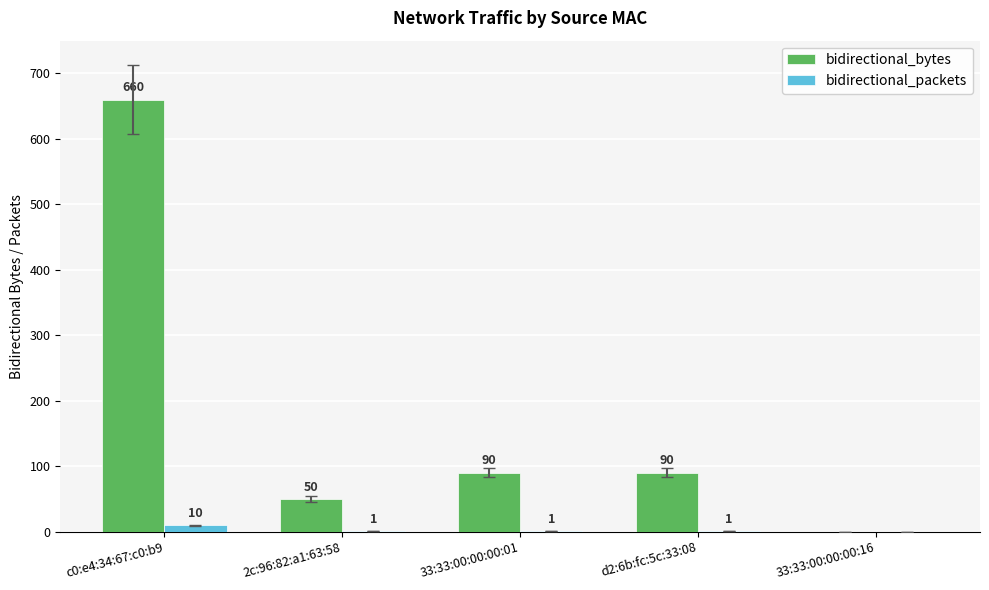

What value does the bidirectional_bytes series have at d2:6b:fc:5c:33:08?

90